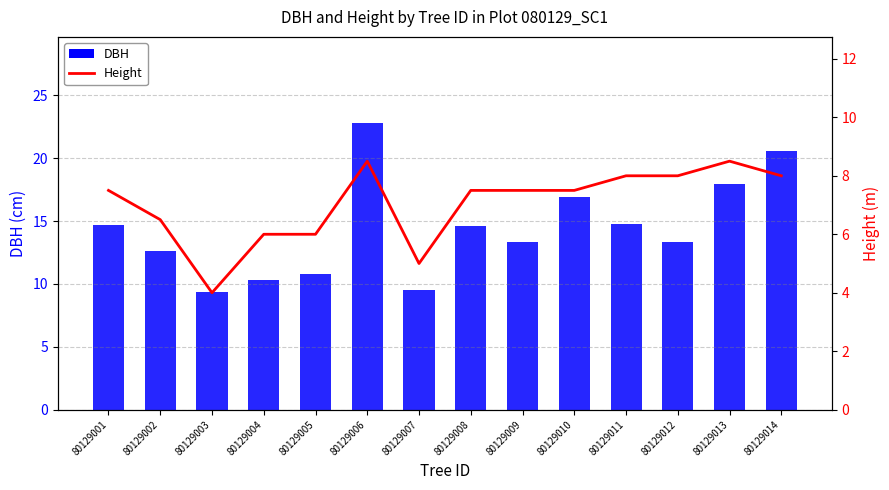

Reading left to right, transcribe all the data shown in this chart.

DBH: 14.7	12.7	9.3	10.3	10.8	22.8	9.6	14.6	13.3	16.9	14.8	13.3	17.9	20.6
Height: 7.5	6.5	4.0	6.0	6.0	8.5	5.0	7.5	7.5	7.5	8.0	8.0	8.5	8.0